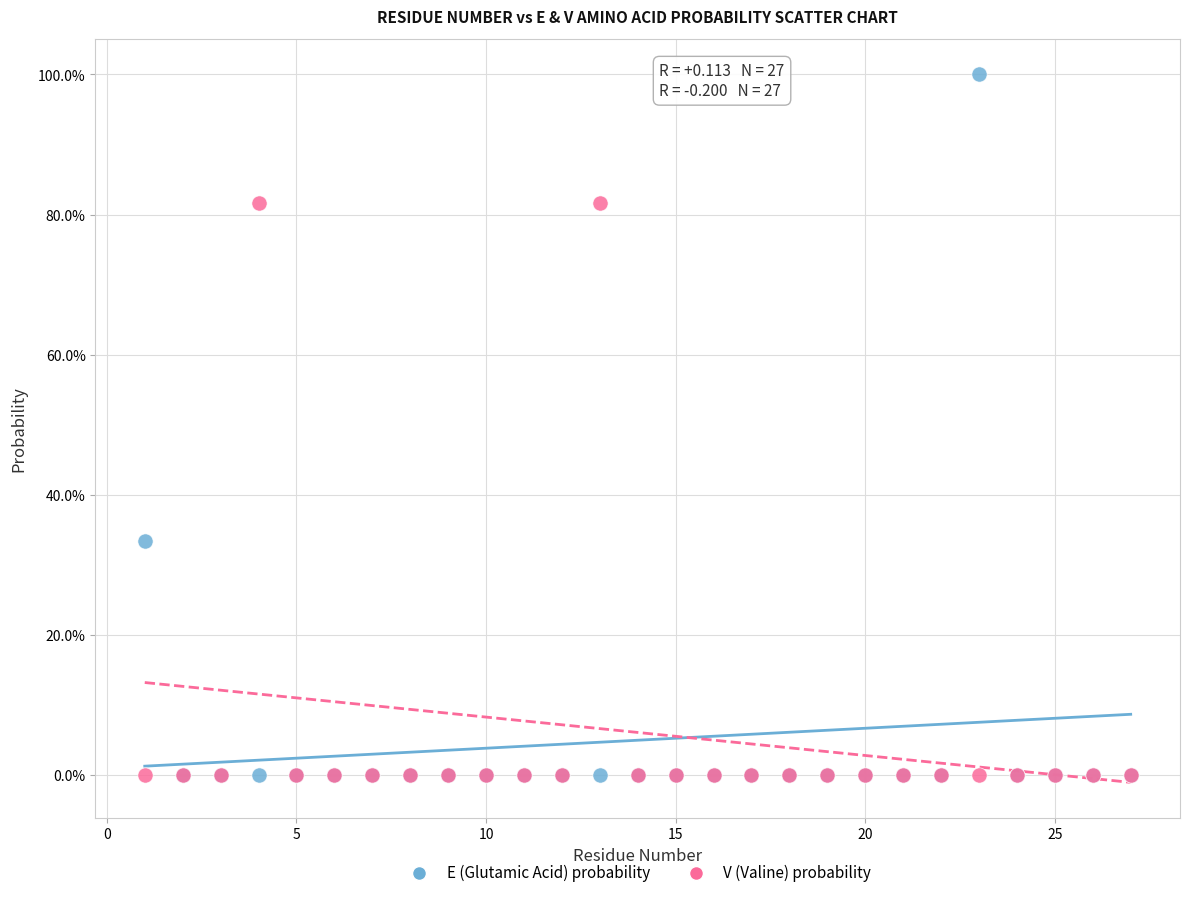

Which series reaches the maximum Y coordinate?

E (Glutamic Acid) probability